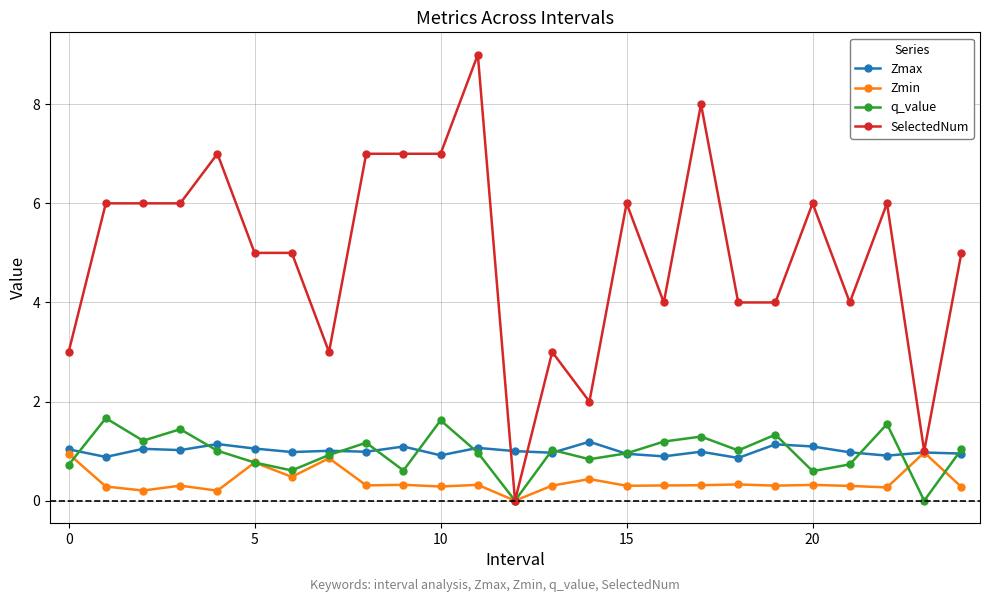

True or false: q_value has more than 0 points higher than both neighbors.

True